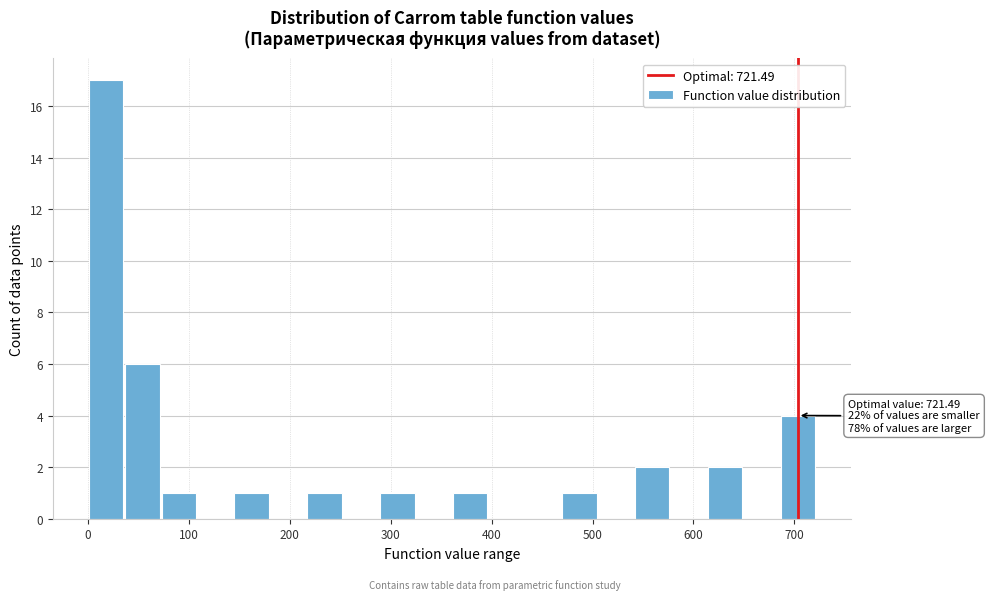

Around what value on the x-axis is the tallest bar? Give the approximate position of its centre, as read against the axis.

20